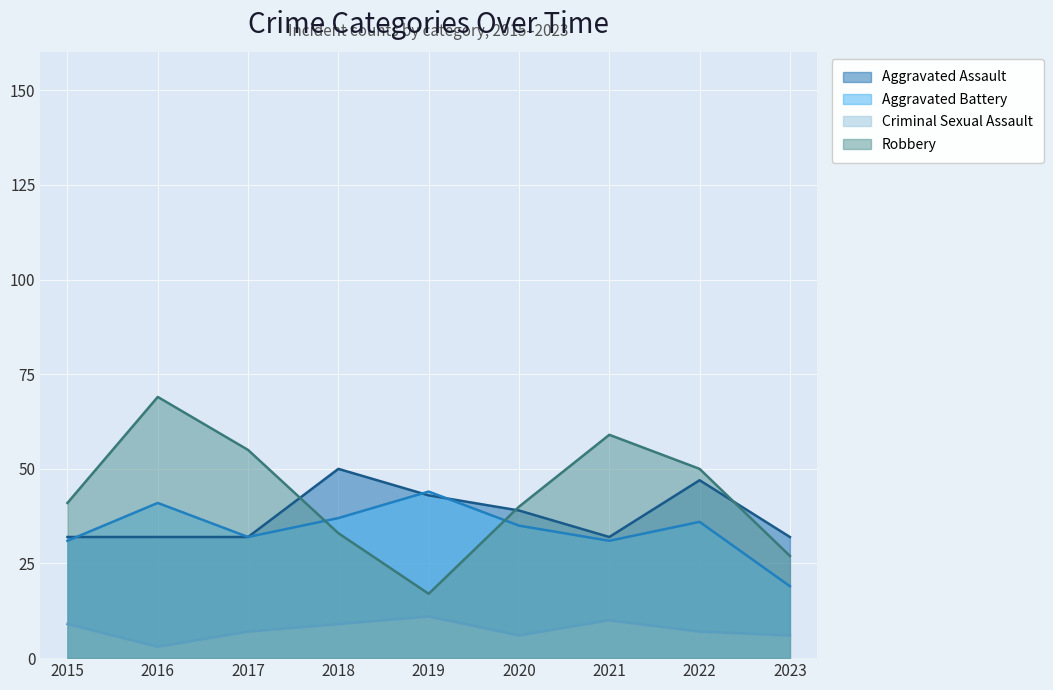

Is it true that Criminal Sexual Assault equals 7 at 2017?

True